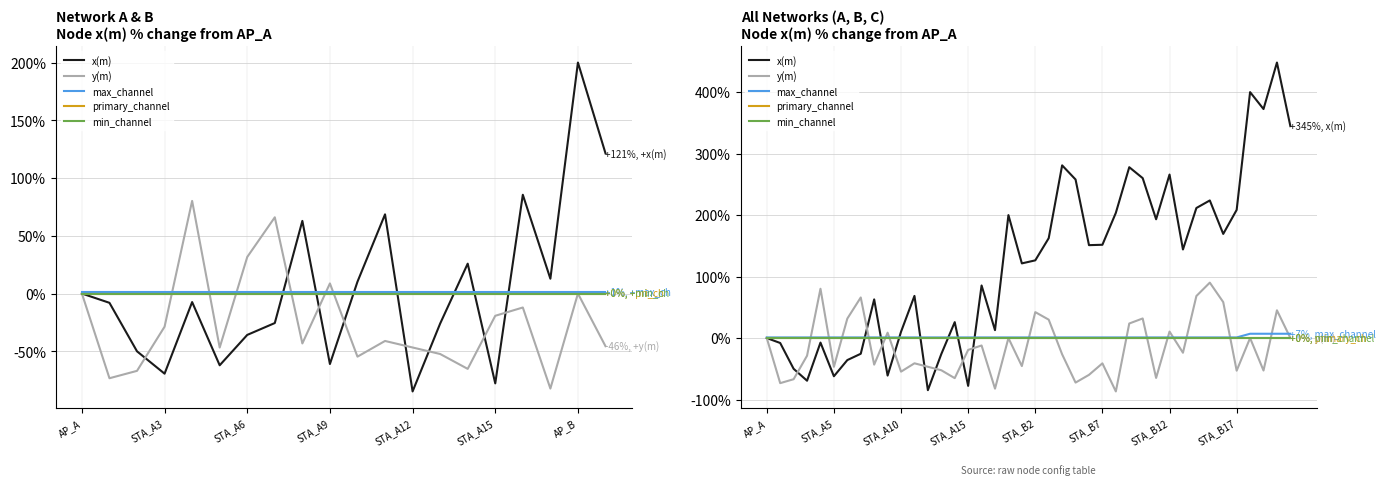

Rank the series by their maximum value, from highest to lowest.

x(m), y(m), max_channel, primary_channel, min_channel